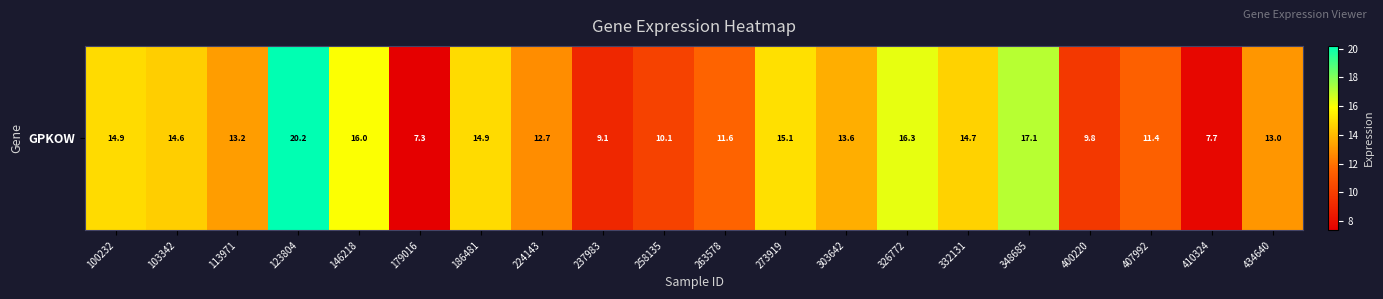

What value does the data have at 303642?

13.6